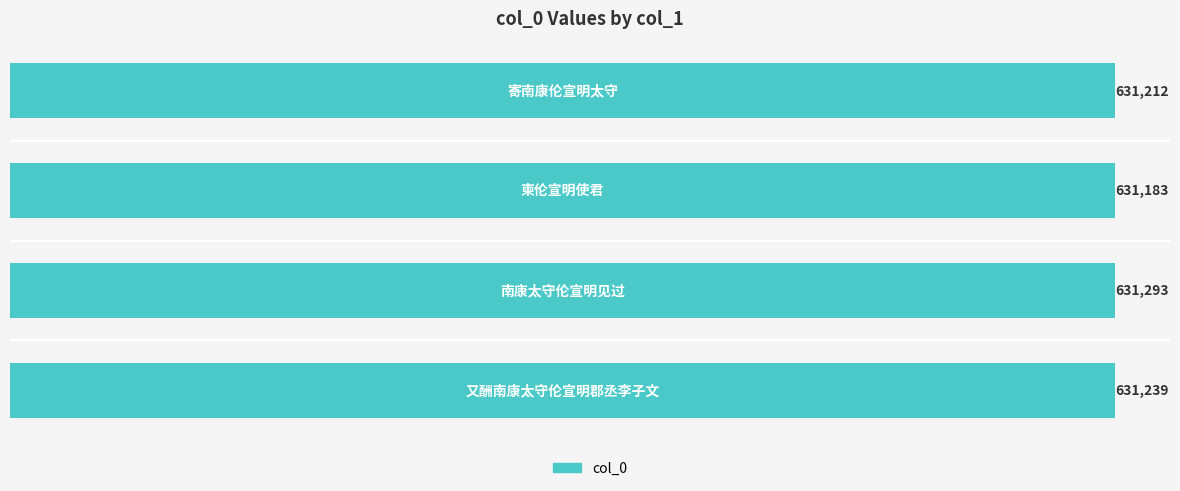

What is the sum of all values?

2524927